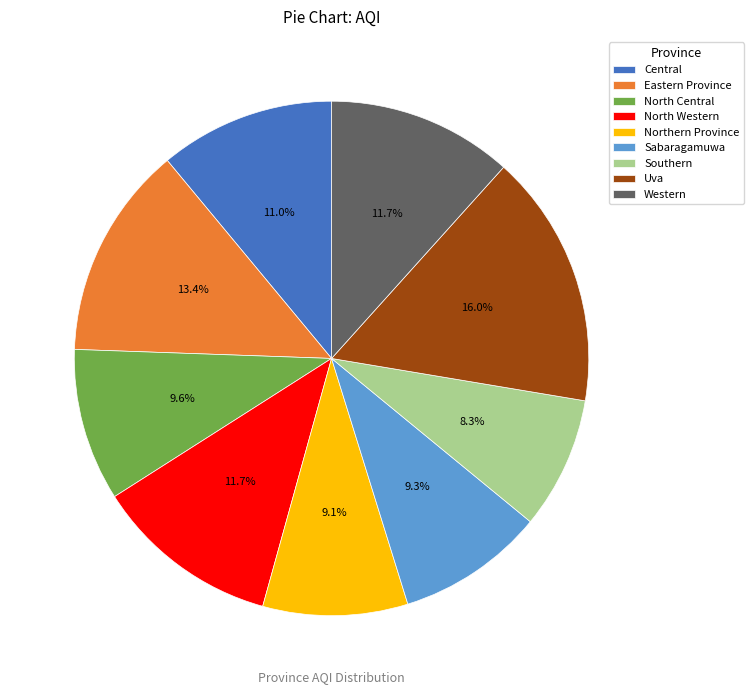

Count the number of slices in the pie.

9